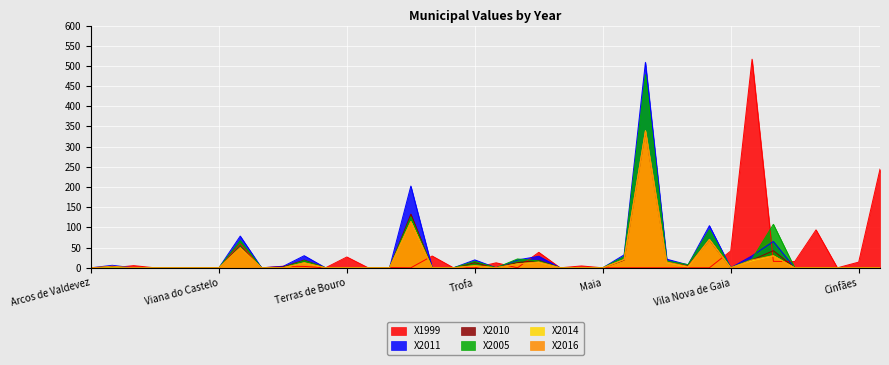

The X1999 series shows 0.0 at Esposende. True or false?

True